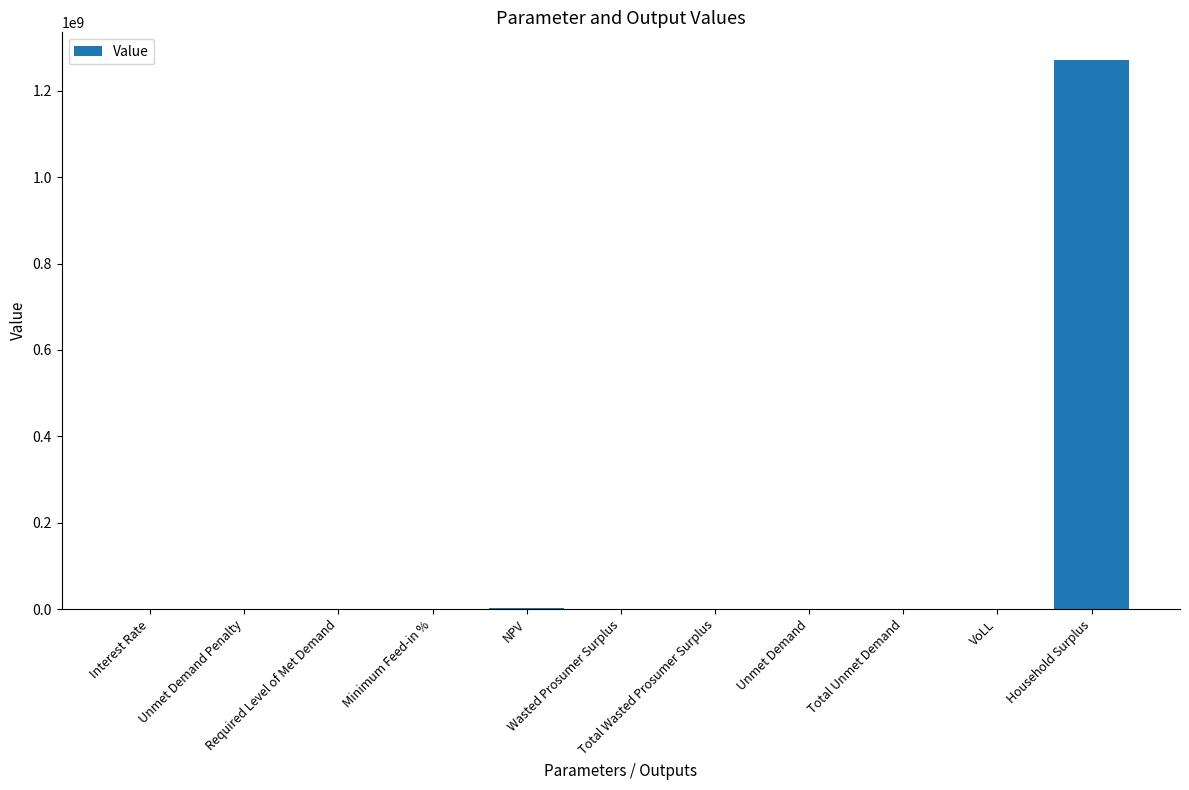

What is the sum of all values?

1275412827.5